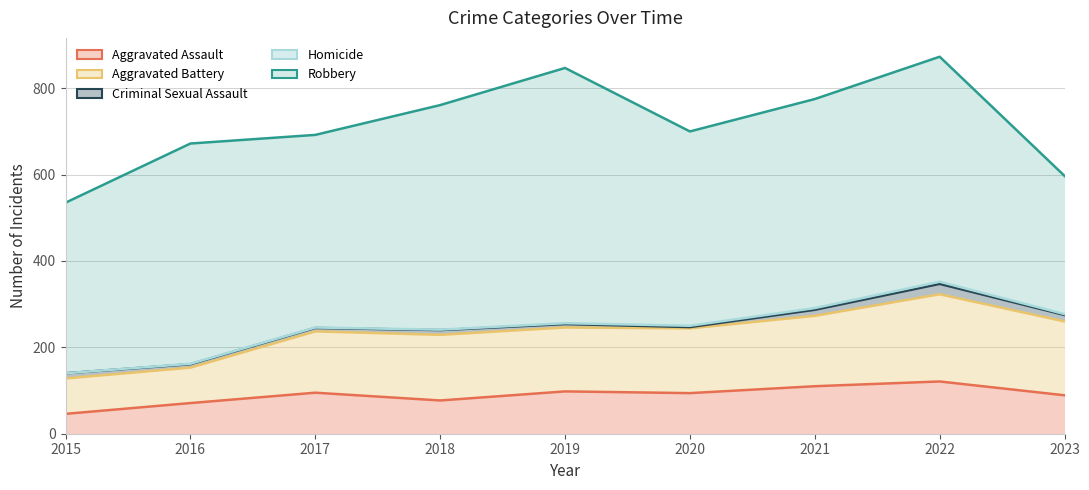

What is the minimum value shown in the chart?

46